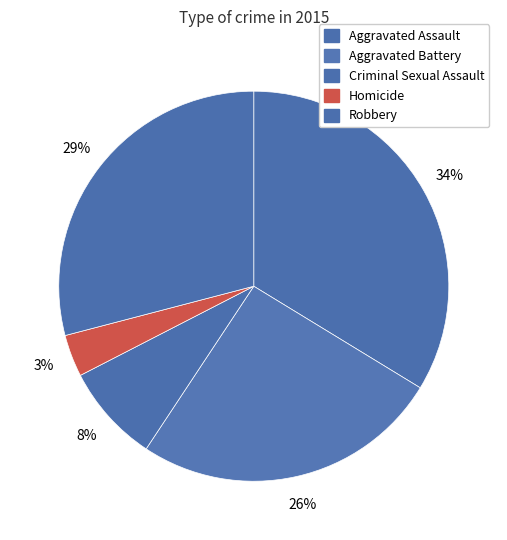

Does Criminal Sexual Assault account for over 50% of the chart?

No